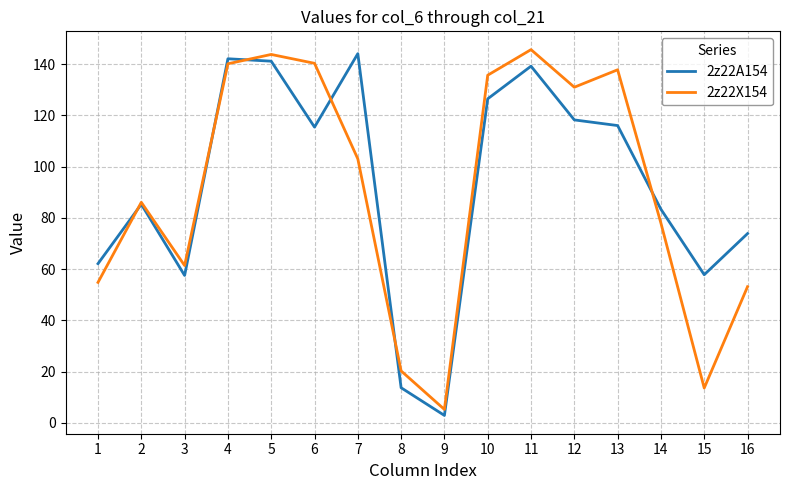

What is the greatest value displayed?

145.7